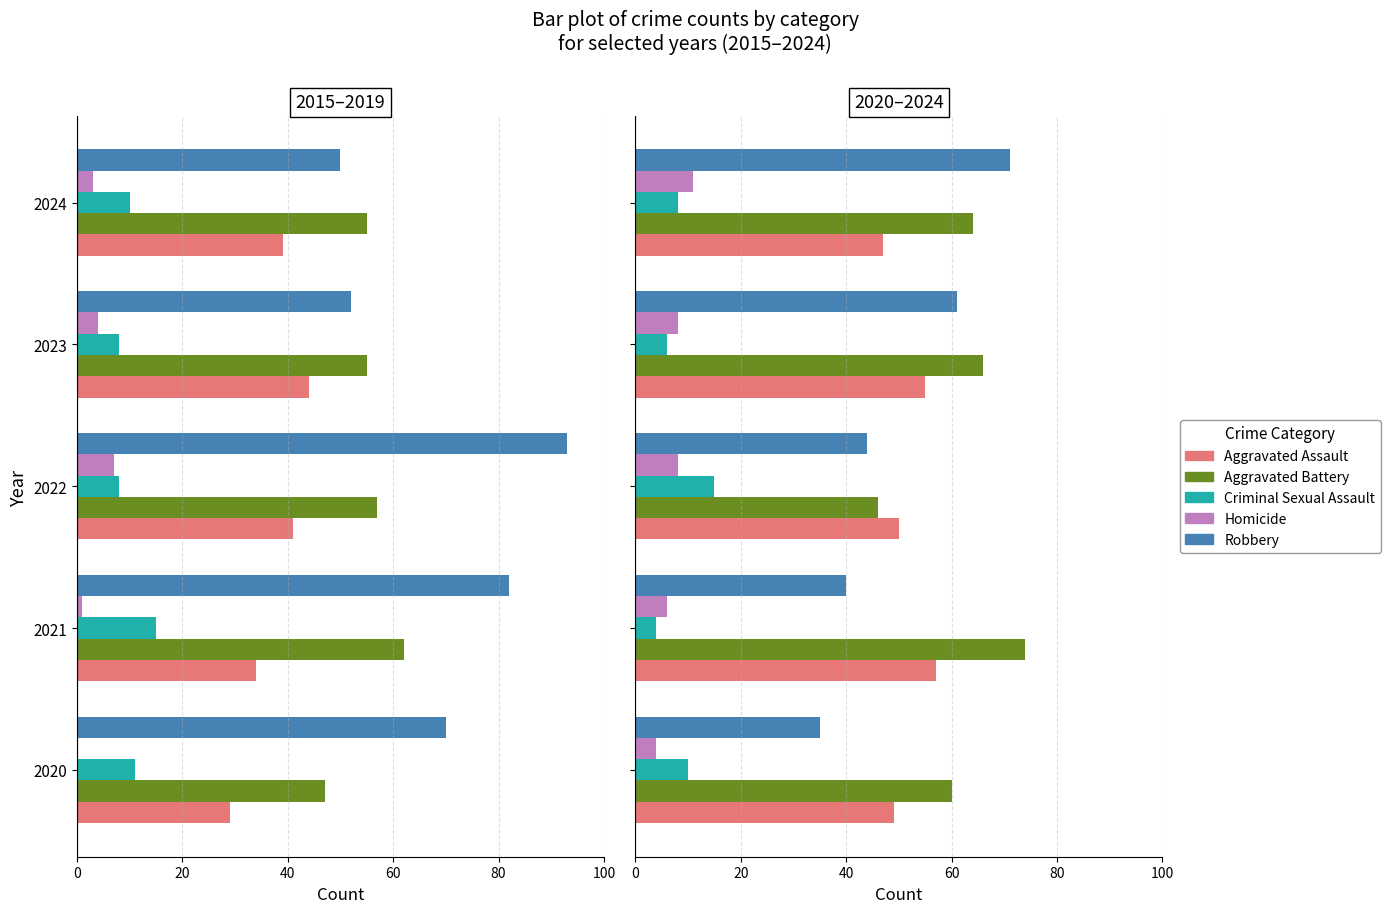

Is it true that Aggravated Battery equals 29 at 2023?

False